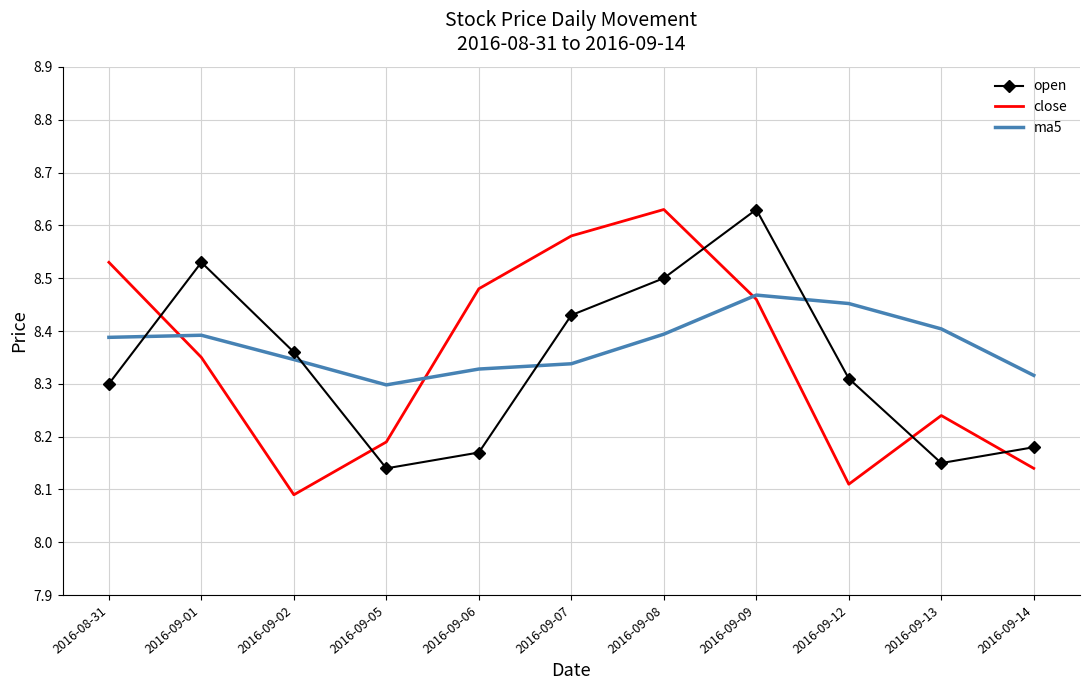

Rank the categories by open value from lowest to highest.

2016-09-05, 2016-09-13, 2016-09-06, 2016-09-14, 2016-08-31, 2016-09-12, 2016-09-02, 2016-09-07, 2016-09-08, 2016-09-01, 2016-09-09